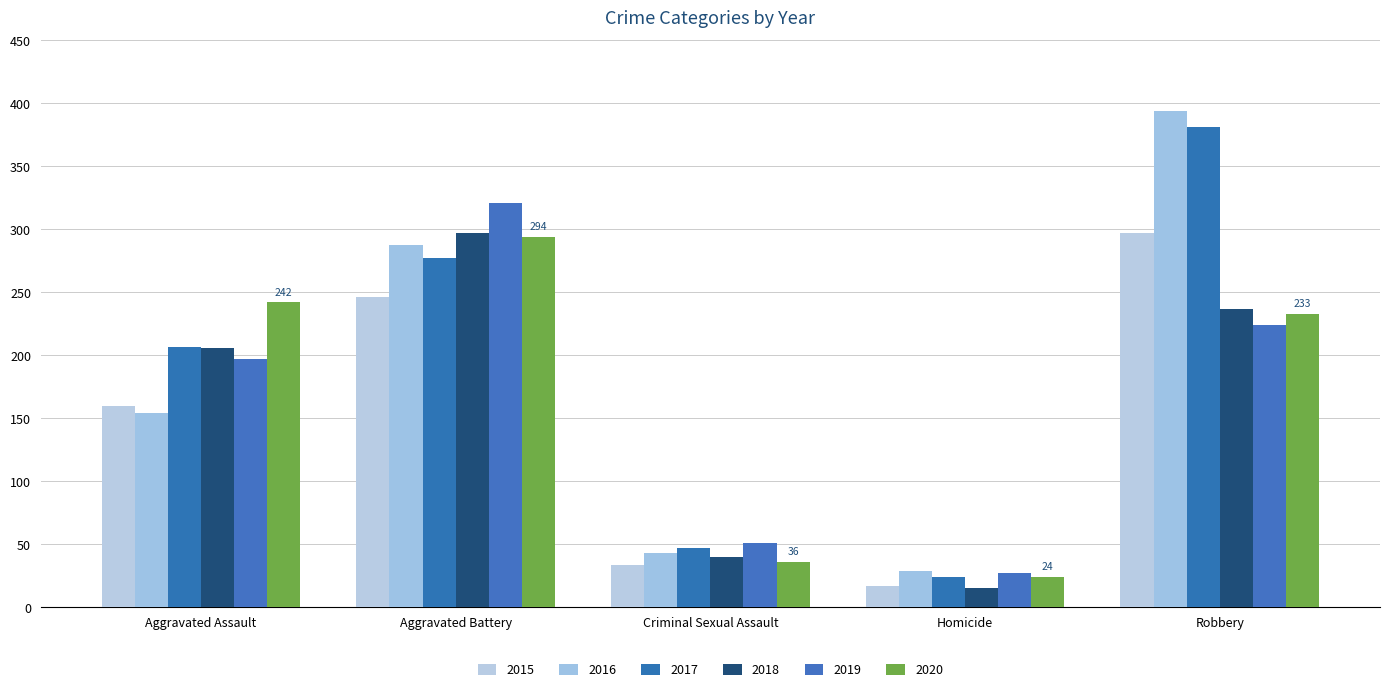

What is the value of the 2016 bar at the 3rd from the left?

43